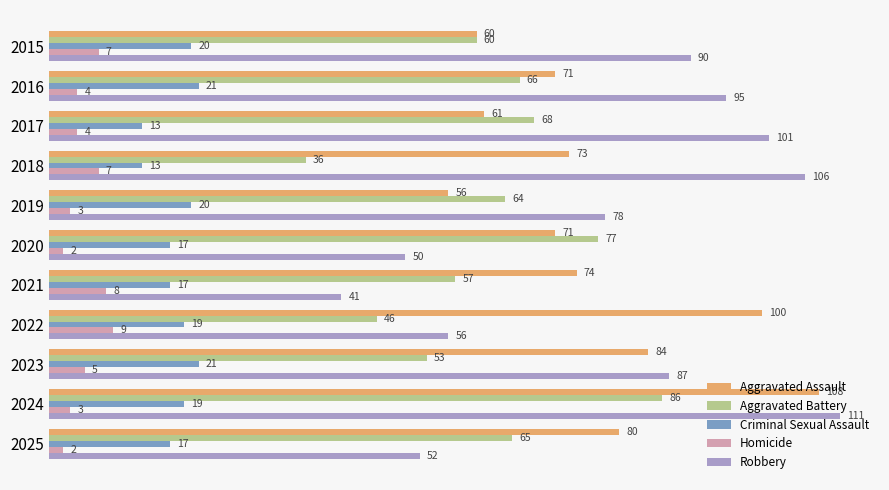

What is the difference between the maximum and minimum values in the Aggravated Assault series?

52